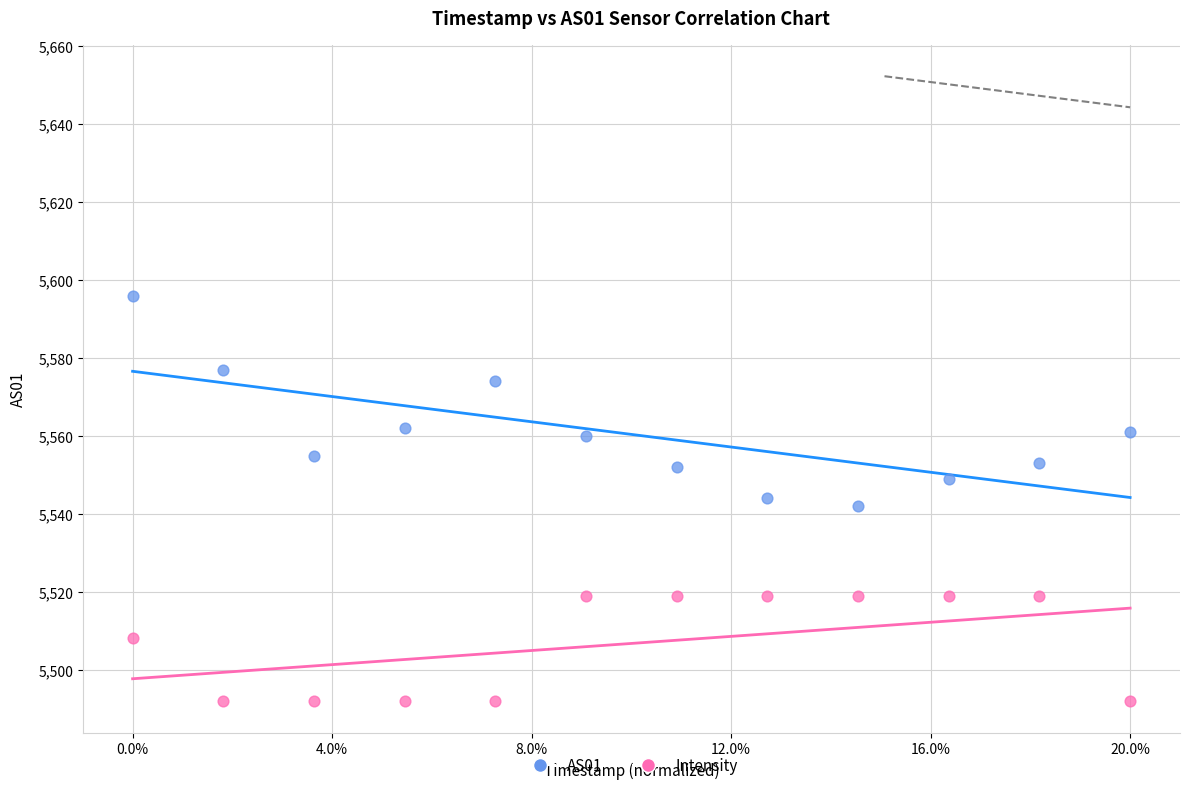

Across all data points, what is the range of X values (max minus min)?

1.0